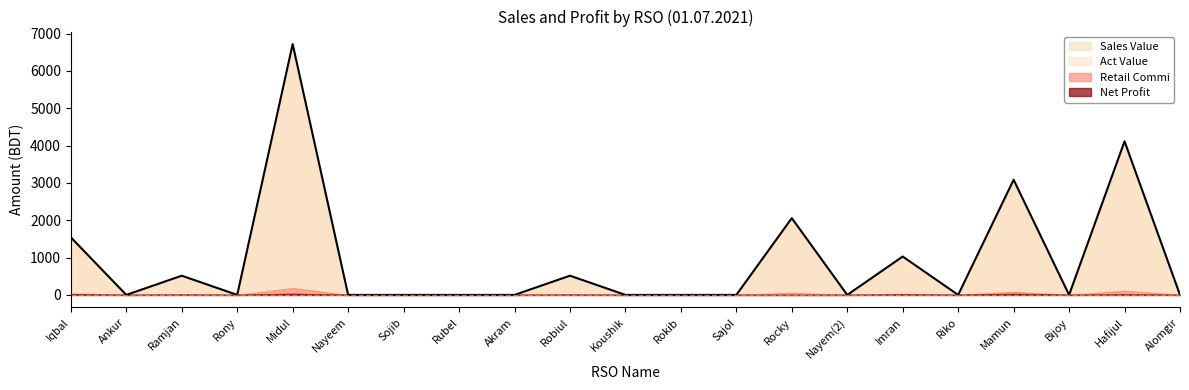

Between Rony and Midul, which is larger?

Midul